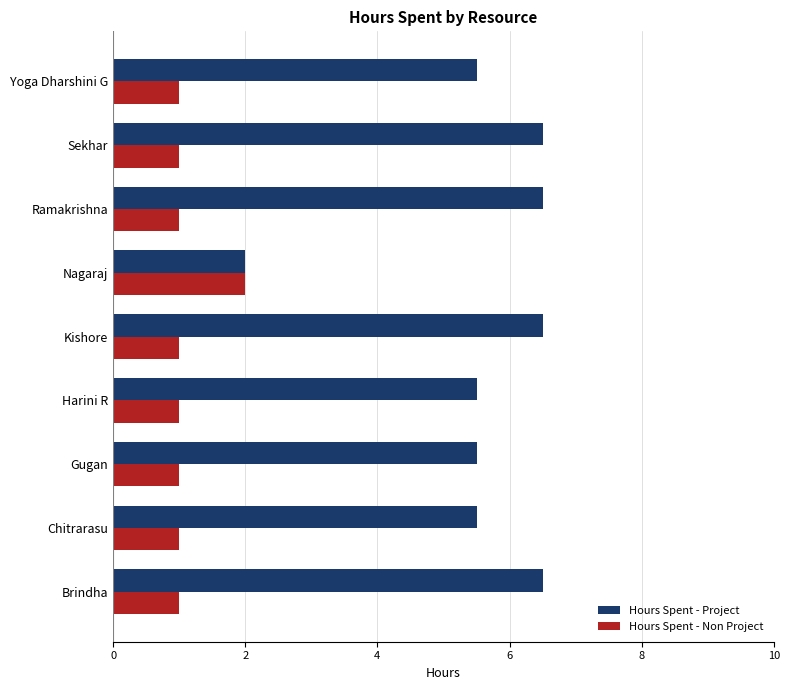

The Hours Spent - Project series shows 6.5 at Kishore. True or false?

True